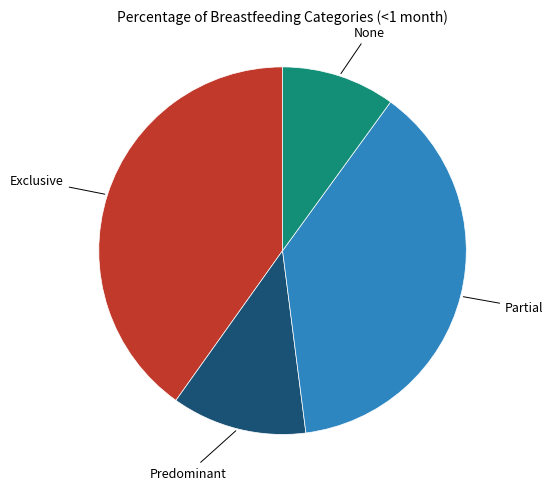

Is there any slice that represents more than half of the pie?

No